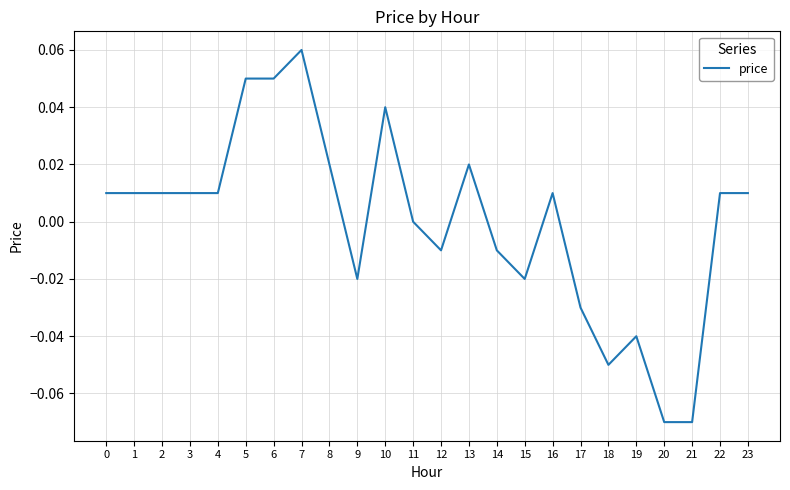

At which category does the chart reach its peak across all series?

7